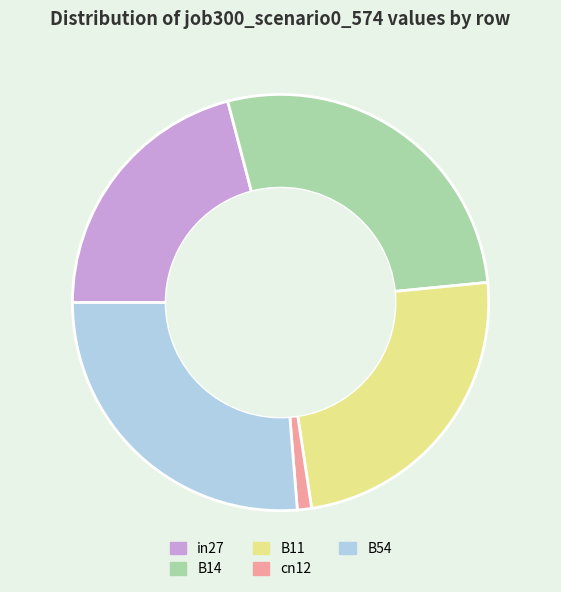

Which slice is the smallest?

cn12